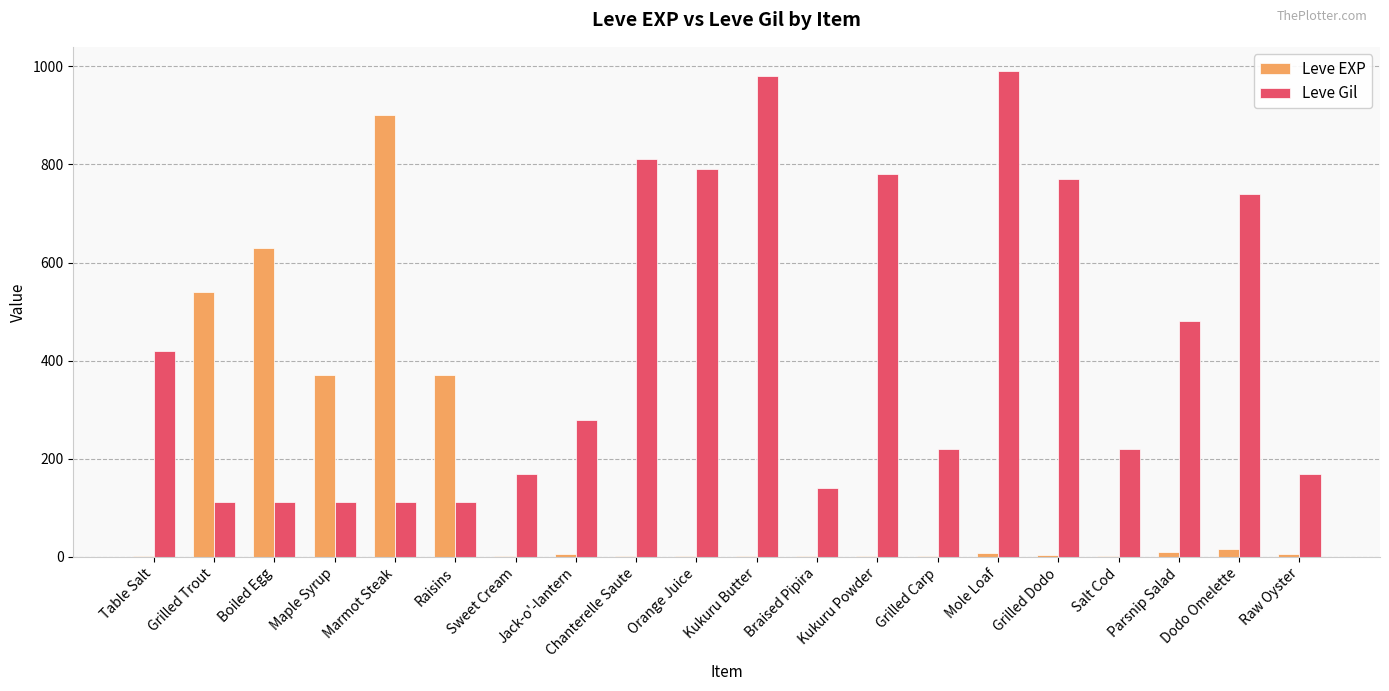

Which series has the largest range (max minus min)?

Leve EXP